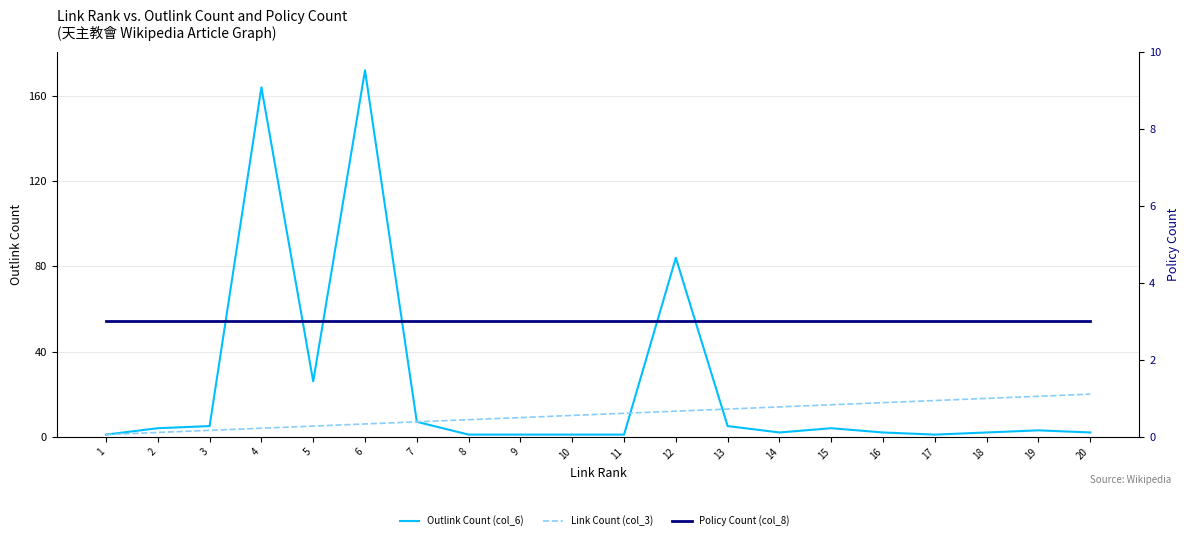

How many lines are shown in the chart?

3